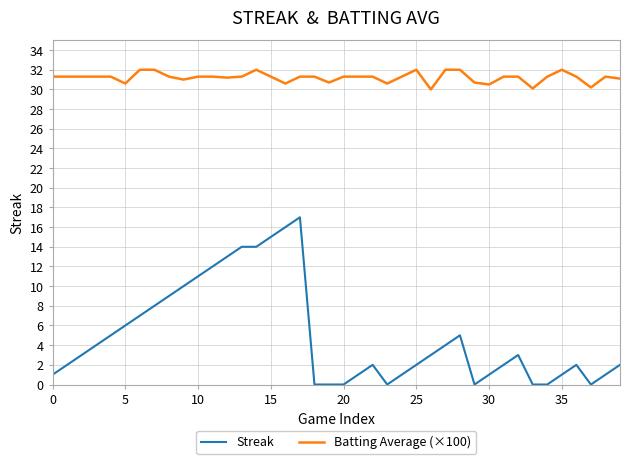

What is the maximum value for Batting Average (×100)?

32.0